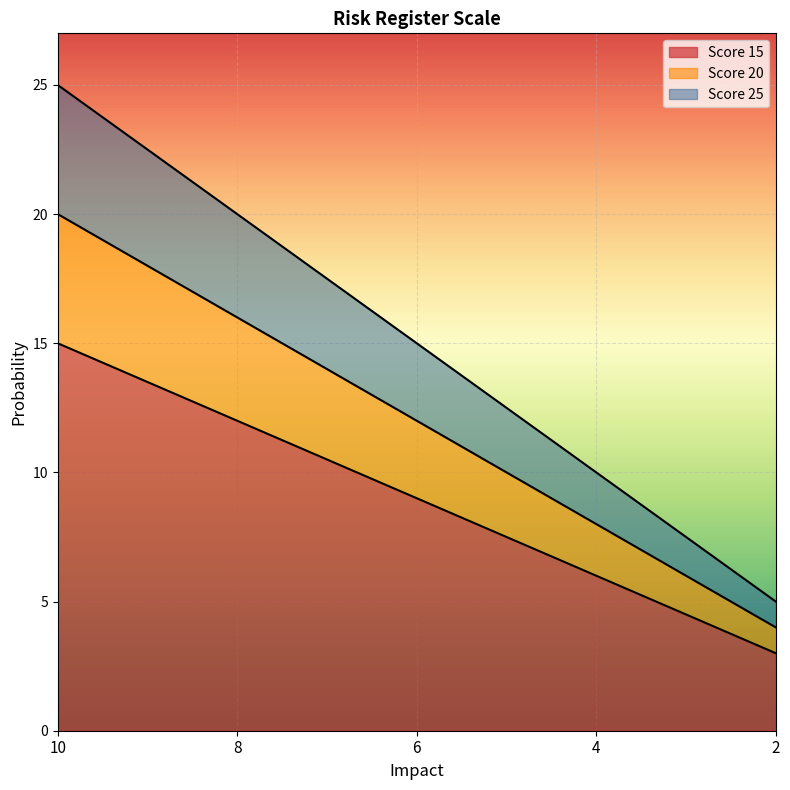

What is the total value across all series at 4.0?

24